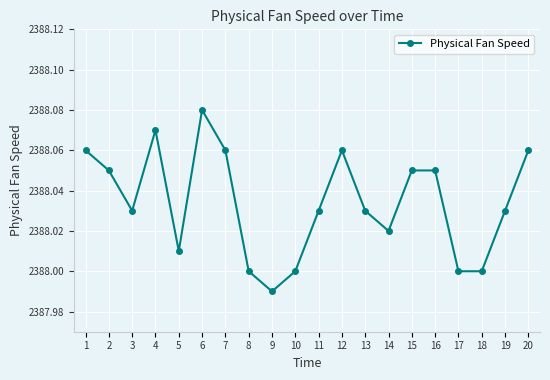

What is the difference between the maximum and minimum values?

0.1